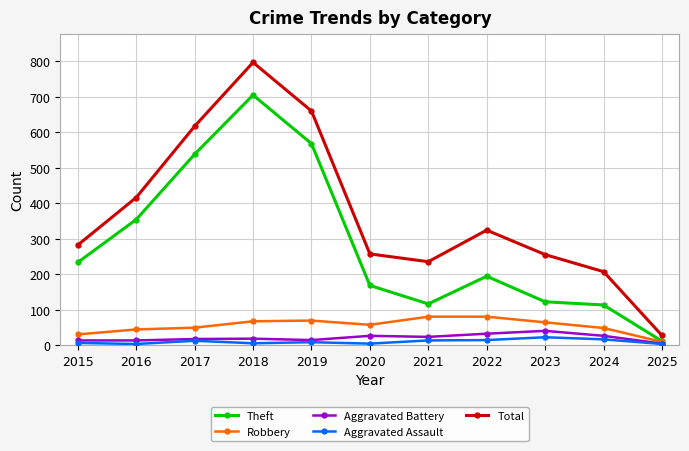

How many lines are shown in the chart?

5